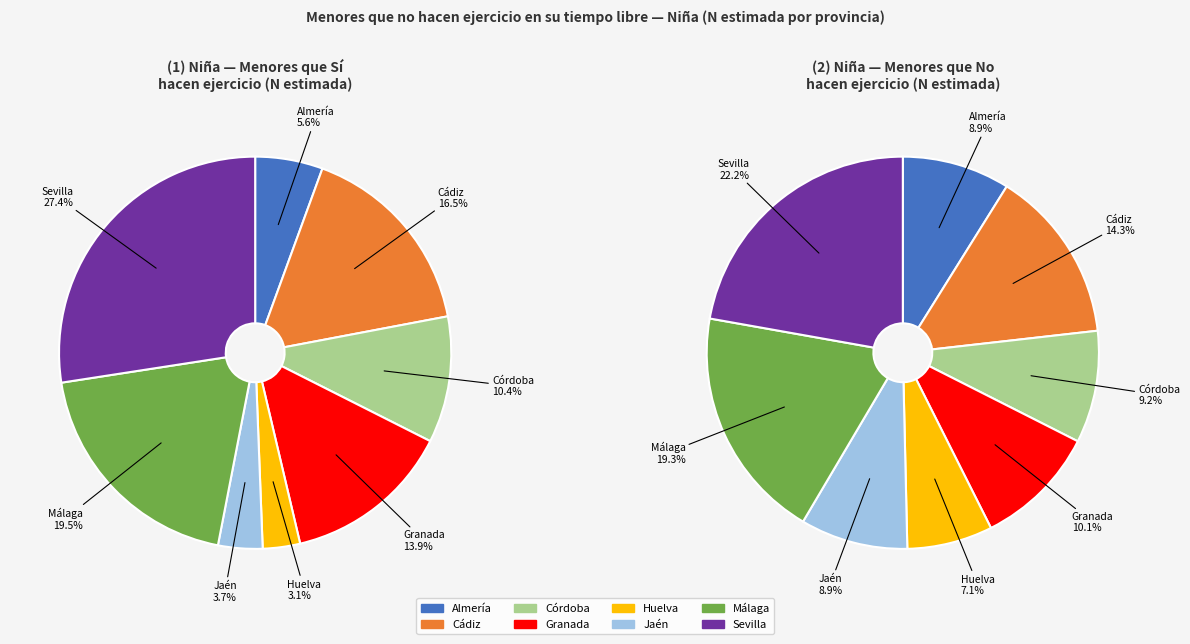

What percentage do Almería and Huelva together represent?

8.6%